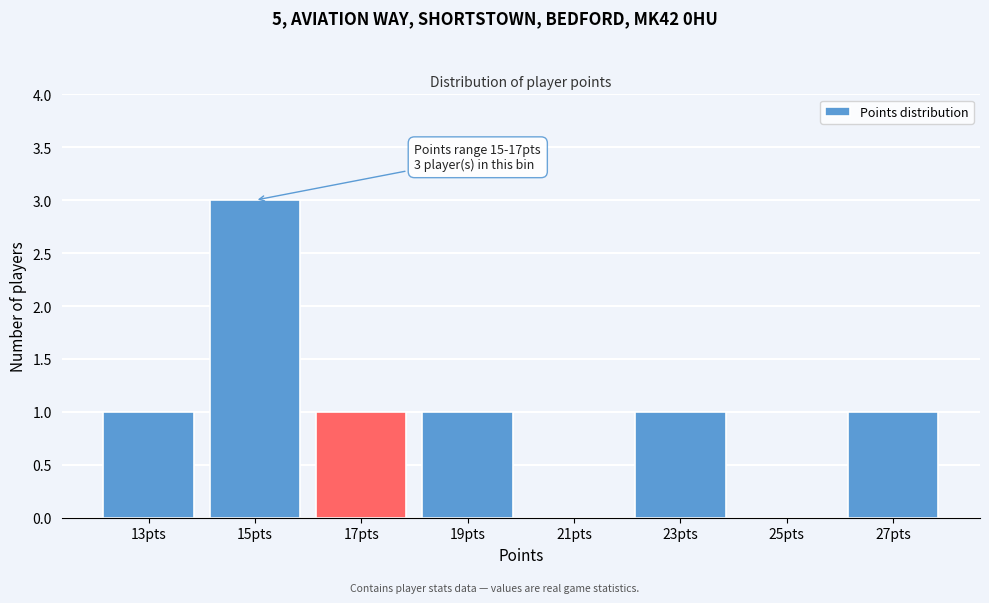

Reading right to left, list all the values displayed in this chart.

27pts=1	25pts=0	23pts=1	21pts=0	19pts=1	17pts=1	15pts=3	13pts=1